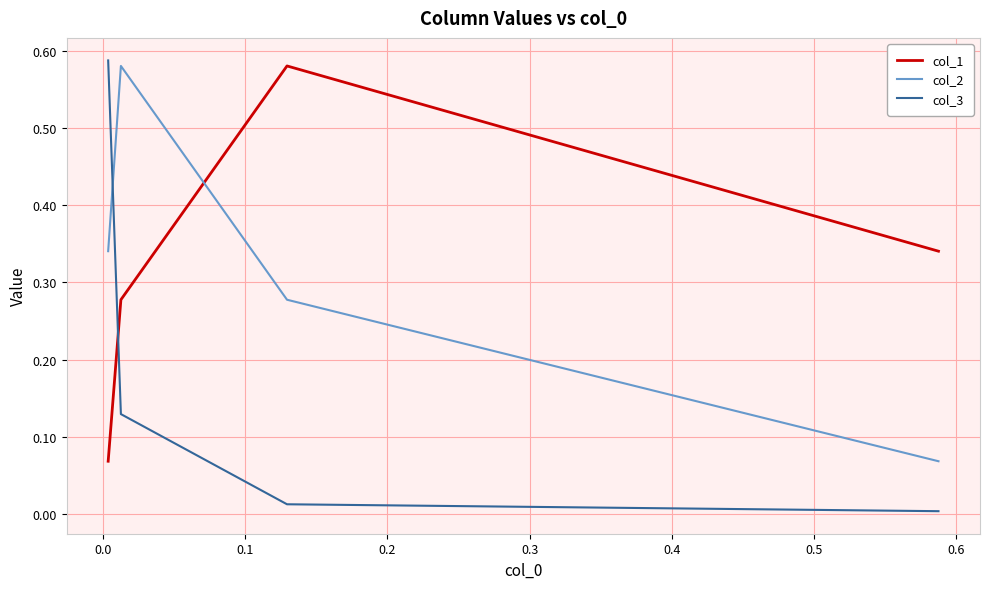

How many lines are shown in the chart?

3